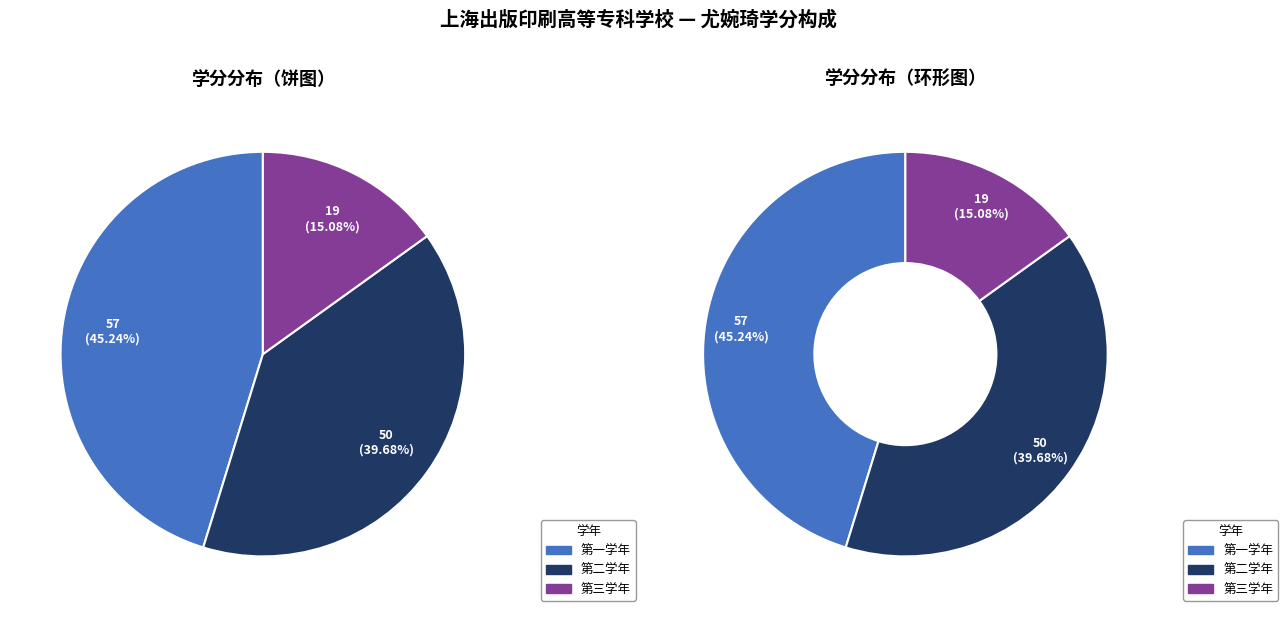

The 第二学年 slice represents 40% of the pie. True or false?

True